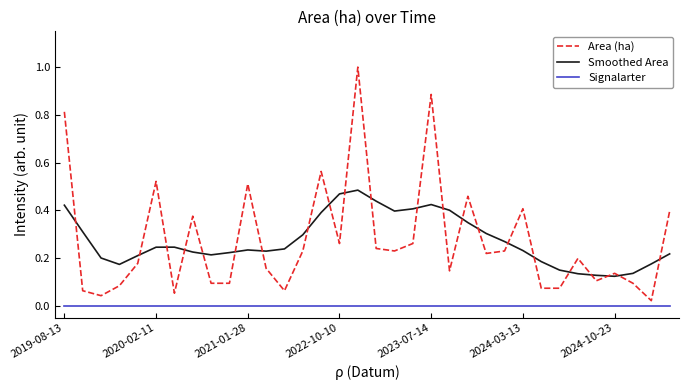

After their last crossing, which series has the higher values: Area (ha) or Smoothed Area?

Area (ha)